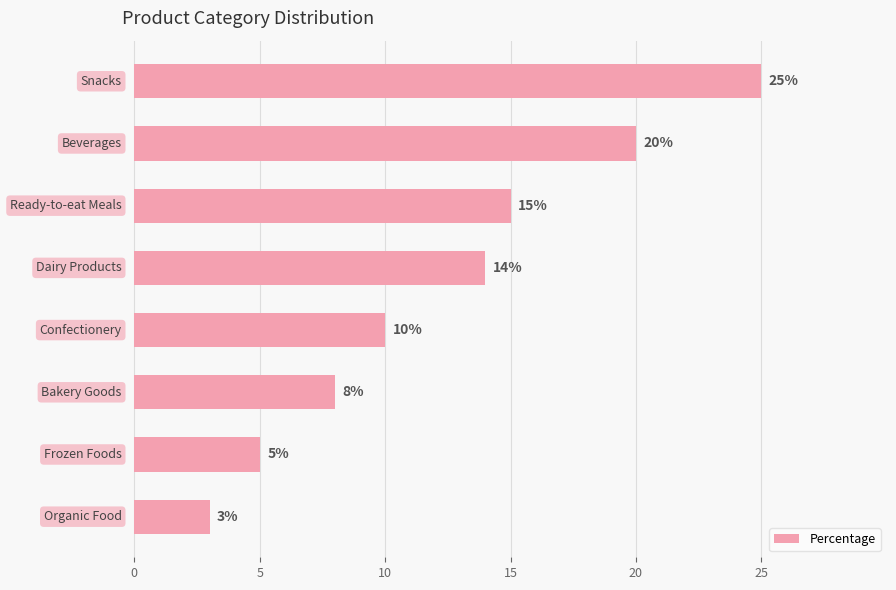

Are the bars horizontal?

Yes